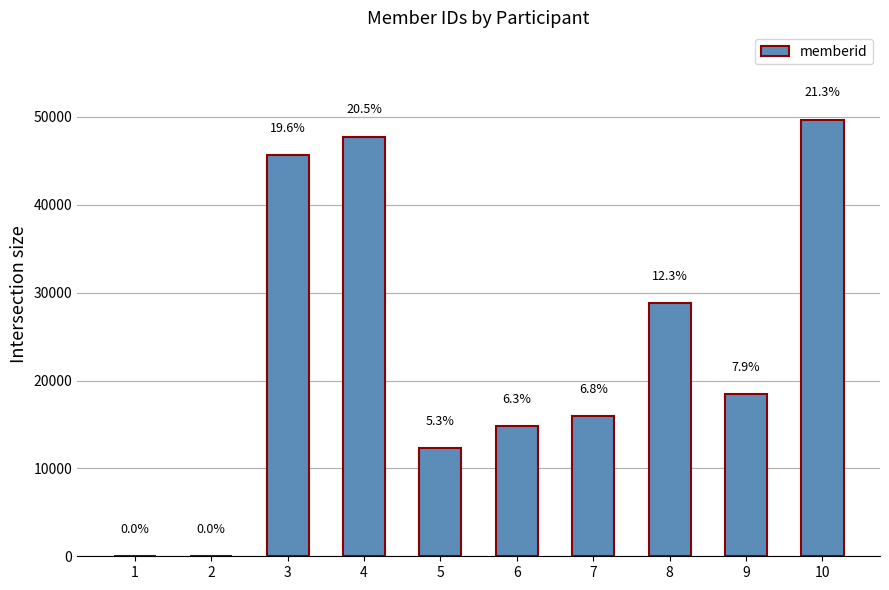

Which has a higher value, 5 or 6?

6